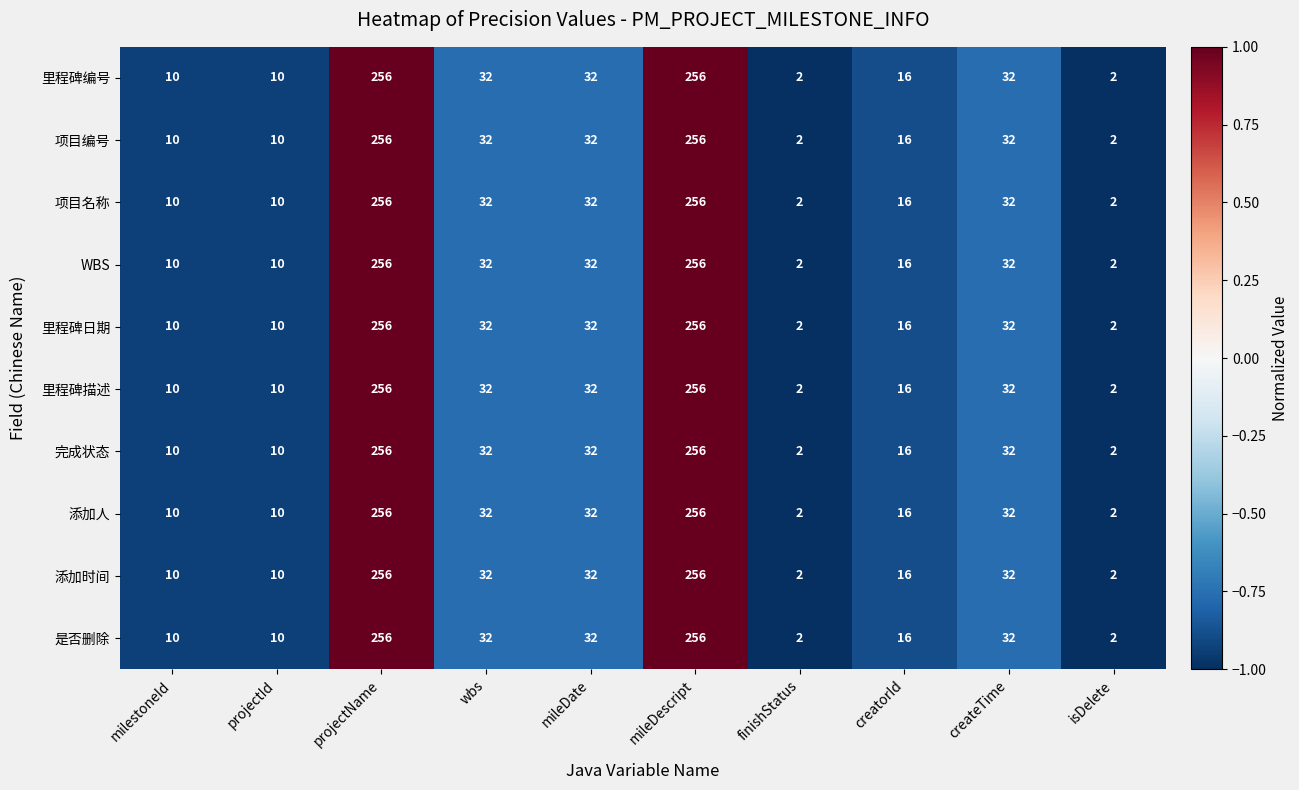

What is the greatest value displayed?

256